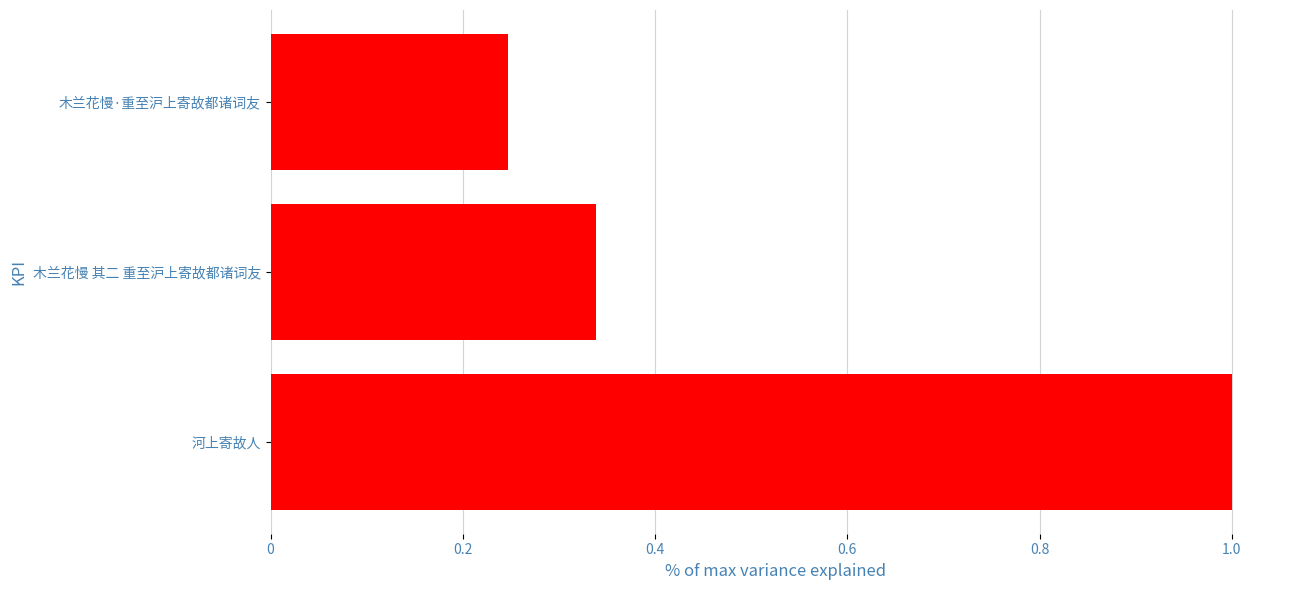

Which category has the highest value across all series?

河上寄故人